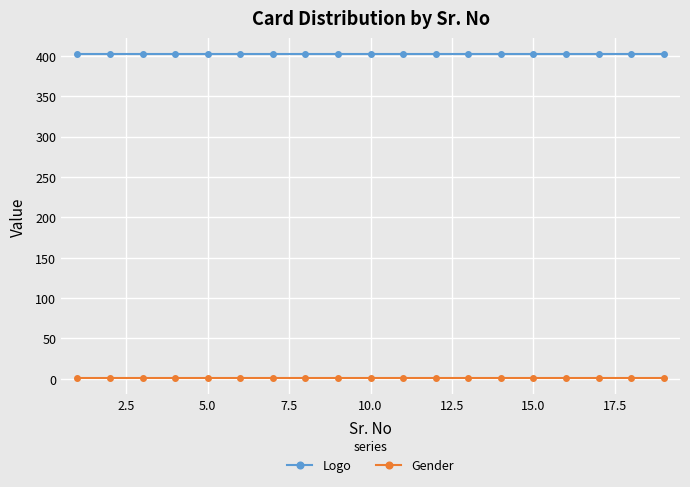

What is the average value of the Logo series?

402